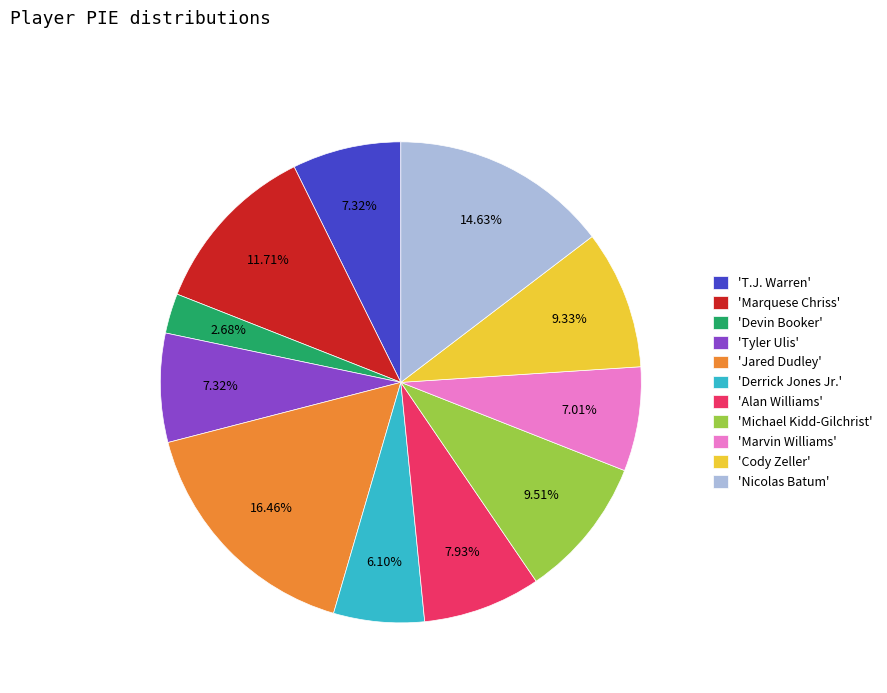

Between 'Marquese Chriss' and 'Marvin Williams', which is larger?

'Marquese Chriss'